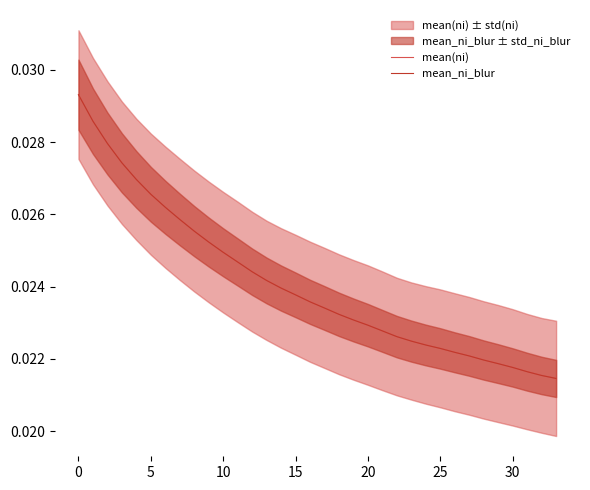

True or false: mean_ni_blur and mean(ni) intersect in this chart.

False